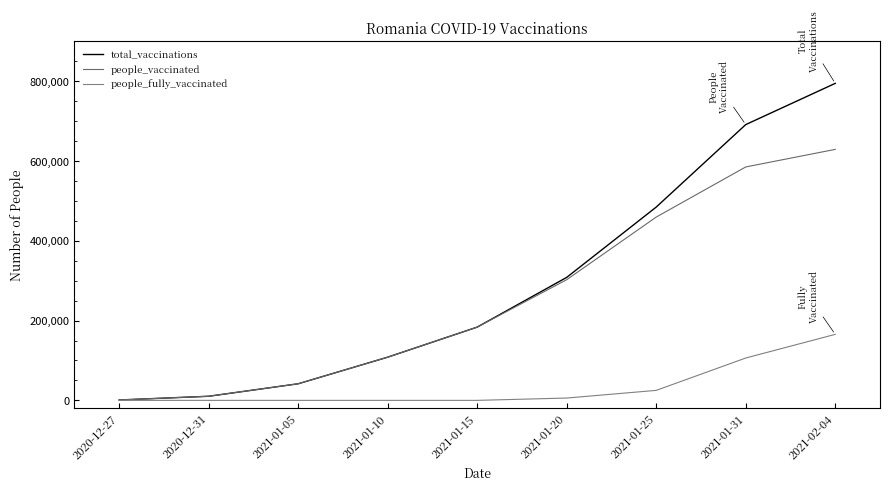

What position from the left is 2021-01-31?

8